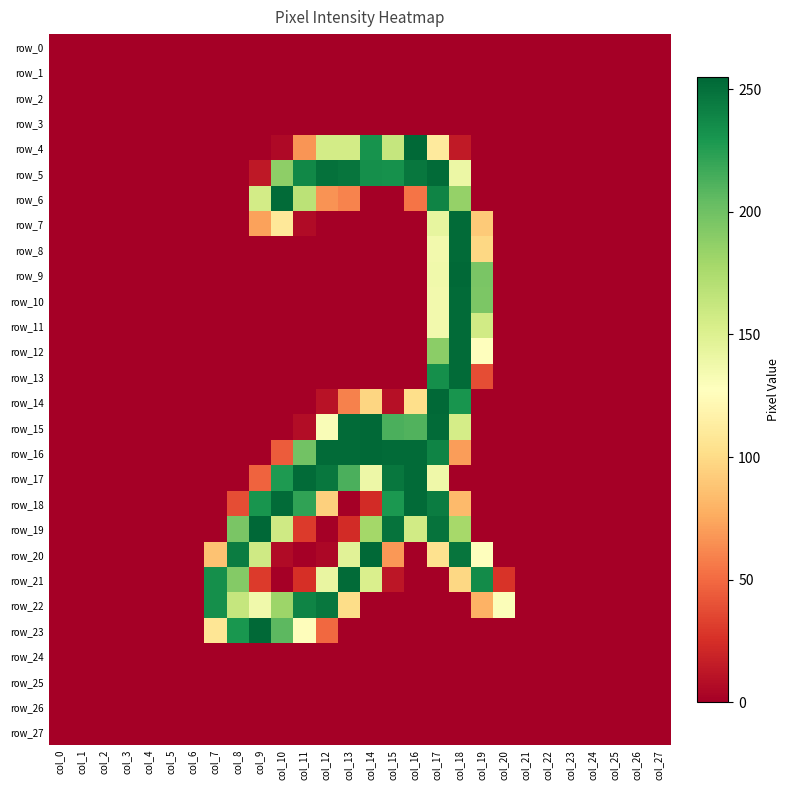

Reading left to right, transcribe all the data shown in this chart.

row_0: 0	0	0	0	0	0	0	0	0	0	0	0	0	0	0	0	0	0	0	0	0	0	0	0	0	0	0	0
row_1: 0	0	0	0	0	0	0	0	0	0	0	0	0	0	0	0	0	0	0	0	0	0	0	0	0	0	0	0
row_2: 0	0	0	0	0	0	0	0	0	0	0	0	0	0	0	0	0	0	0	0	0	0	0	0	0	0	0	0
row_3: 0	0	0	0	0	0	0	0	0	0	0	0	0	0	0	0	0	0	0	0	0	0	0	0	0	0	0	0
row_4: 0	0	0	0	0	0	0	0	0	0	5	67	156	156	232	163	254	111	14	0	0	0	0	0	0	0	0	0
row_5: 0	0	0	0	0	0	0	0	0	13	188	238	250	248	234	233	247	253	140	0	0	0	0	0	0	0	0	0
row_6: 0	0	0	0	0	0	0	0	0	156	253	168	66	60	0	0	54	240	185	0	0	0	0	0	0	0	0	0
row_7: 0	0	0	0	0	0	0	0	0	72	109	6	0	0	0	0	0	143	253	91	0	0	0	0	0	0	0	0
row_8: 0	0	0	0	0	0	0	0	0	0	0	0	0	0	0	0	0	136	253	98	0	0	0	0	0	0	0	0
row_9: 0	0	0	0	0	0	0	0	0	0	0	0	0	0	0	0	0	137	254	196	0	0	0	0	0	0	0	0
row_10: 0	0	0	0	0	0	0	0	0	0	0	0	0	0	0	0	0	136	253	195	0	0	0	0	0	0	0	0
row_11: 0	0	0	0	0	0	0	0	0	0	0	0	0	0	0	0	0	136	253	157	0	0	0	0	0	0	0	0
row_12: 0	0	0	0	0	0	0	0	0	0	0	0	0	0	0	0	0	189	253	128	0	0	0	0	0	0	0	0
row_13: 0	0	0	0	0	0	0	0	0	0	0	0	0	0	0	0	0	234	253	38	0	0	0	0	0	0	0	0
row_14: 0	0	0	0	0	0	0	0	0	0	0	0	10	59	97	9	102	254	231	0	0	0	0	0	0	0	0	0
row_15: 0	0	0	0	0	0	0	0	0	0	0	7	131	253	254	213	211	253	155	0	0	0	0	0	0	0	0	0
row_16: 0	0	0	0	0	0	0	0	0	0	44	199	253	253	254	253	253	240	70	0	0	0	0	0	0	0	0	0
row_17: 0	0	0	0	0	0	0	0	0	47	228	253	247	213	139	247	253	138	0	0	0	0	0	0	0	0	0	0
row_18: 0	0	0	0	0	0	0	0	38	231	253	222	94	0	23	229	253	244	83	0	0	0	0	0	0	0	0	0
row_19: 0	0	0	0	0	0	0	0	196	255	158	30	0	23	179	249	157	249	178	0	0	0	0	0	0	0	0	0
row_20: 0	0	0	0	0	0	0	87	244	158	6	0	4	147	254	68	0	104	248	128	0	0	0	0	0	0	0	0
row_21: 0	0	0	0	0	0	0	234	192	30	0	25	142	253	152	12	0	0	98	236	27	0	0	0	0	0	0	0
row_22: 0	0	0	0	0	0	0	234	163	137	182	240	247	101	0	0	0	0	0	79	130	0	0	0	0	0	0	0
row_23: 0	0	0	0	0	0	0	107	230	254	207	126	49	0	0	0	0	0	0	0	0	0	0	0	0	0	0	0
row_24: 0	0	0	0	0	0	0	0	0	0	0	0	0	0	0	0	0	0	0	0	0	0	0	0	0	0	0	0
row_25: 0	0	0	0	0	0	0	0	0	0	0	0	0	0	0	0	0	0	0	0	0	0	0	0	0	0	0	0
row_26: 0	0	0	0	0	0	0	0	0	0	0	0	0	0	0	0	0	0	0	0	0	0	0	0	0	0	0	0
row_27: 0	0	0	0	0	0	0	0	0	0	0	0	0	0	0	0	0	0	0	0	0	0	0	0	0	0	0	0